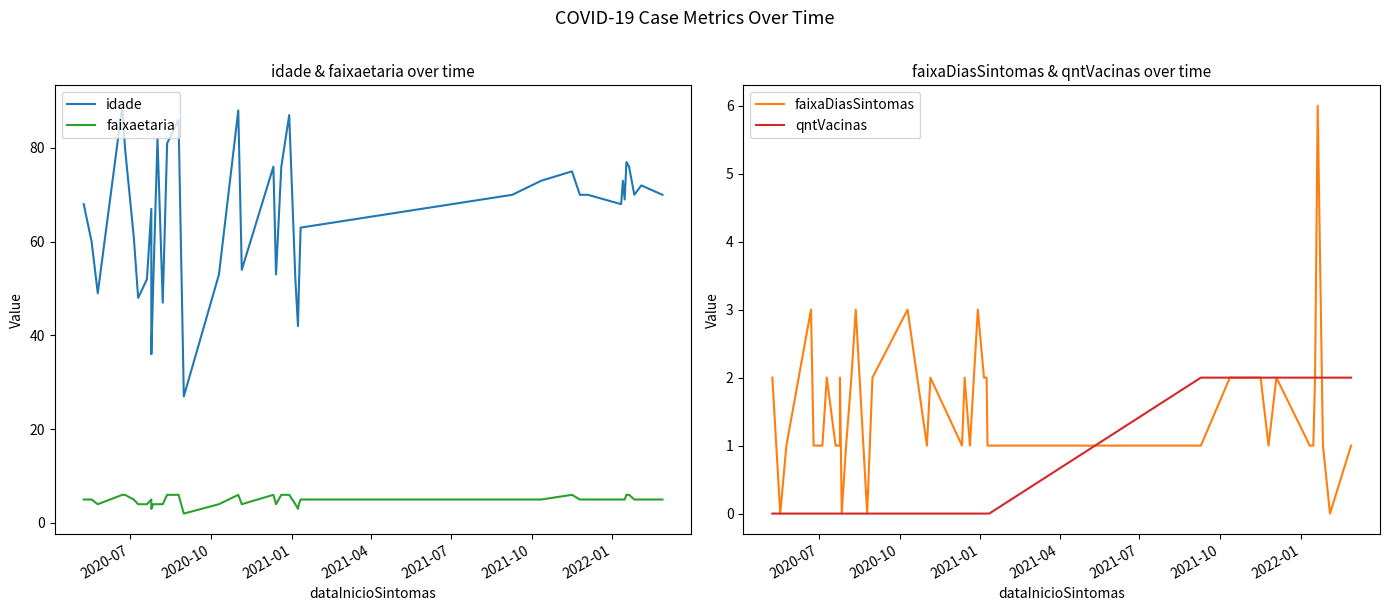

How many categories are shown in the chart?

40